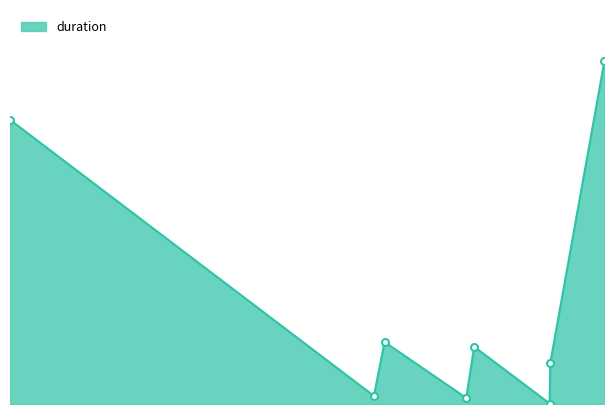

Reading left to right, list all the values displayed in this chart.

0.4	0.0	0.1	0.0	0.1	0.0	0.1	0.4